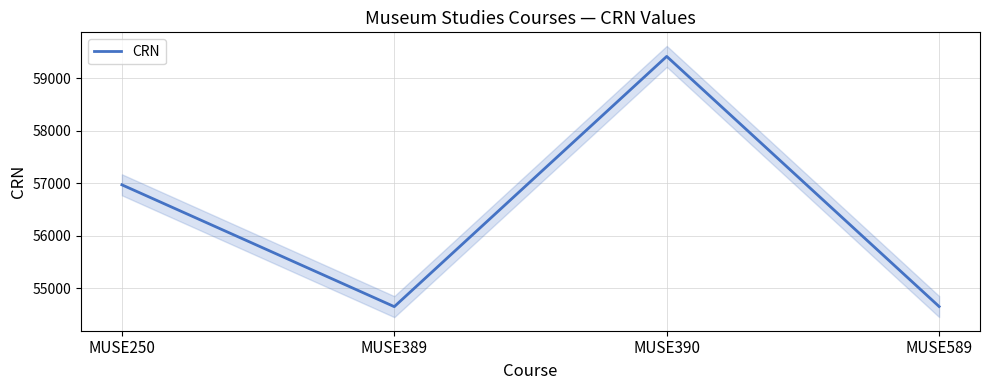

Reading left to right, list all the values displayed in this chart.

MUSE250=56970	MUSE389=54651	MUSE390=59414	MUSE589=54653